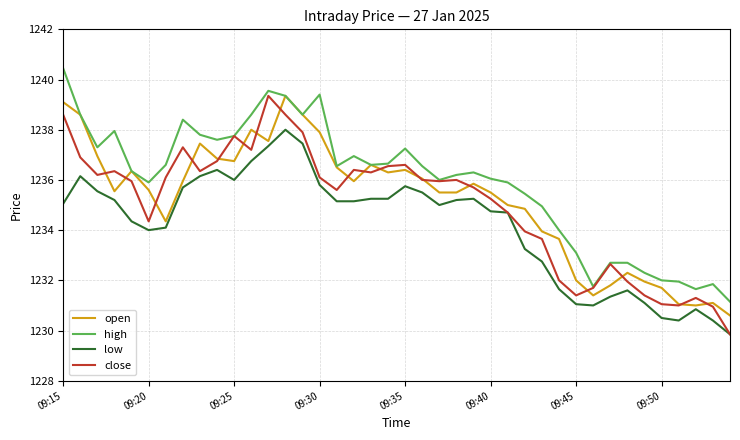

What are all the series names shown in the legend?

open, high, low, close